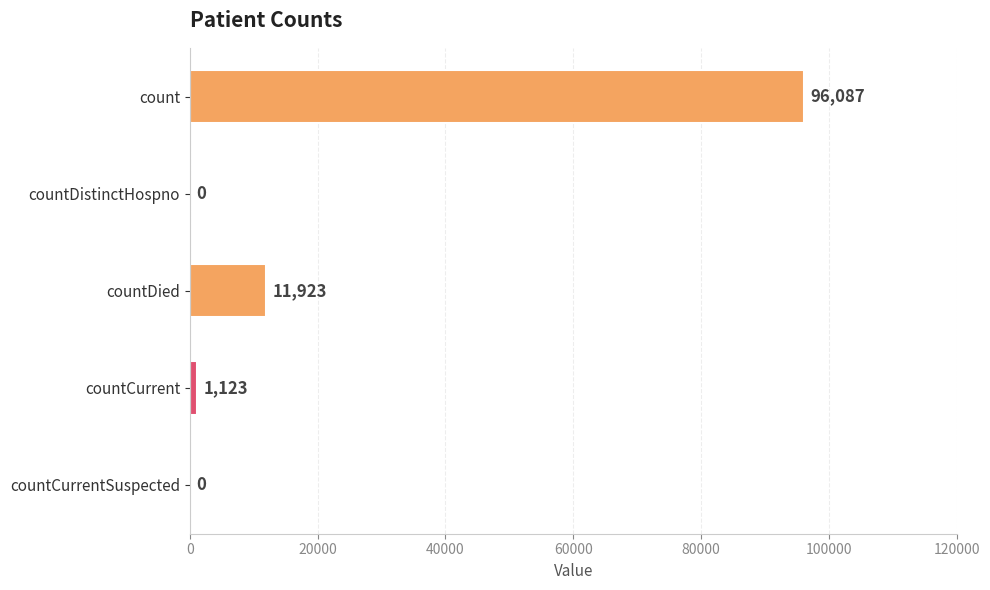

What is the average value?

21827